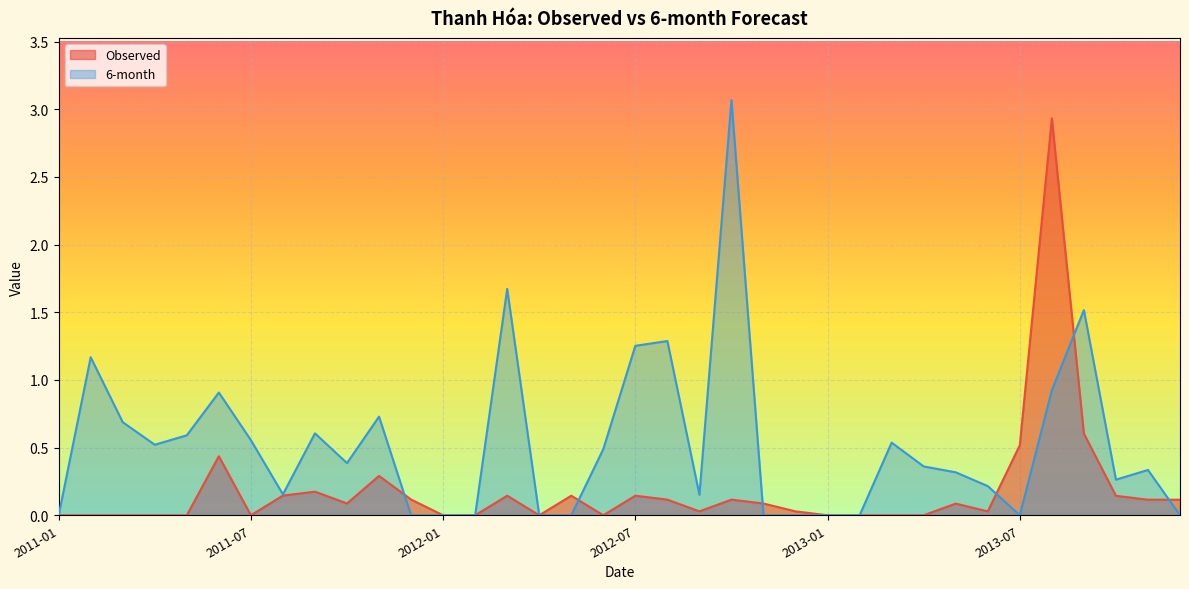

Between 2013-07 and 2013-11, which is larger?

2013-07